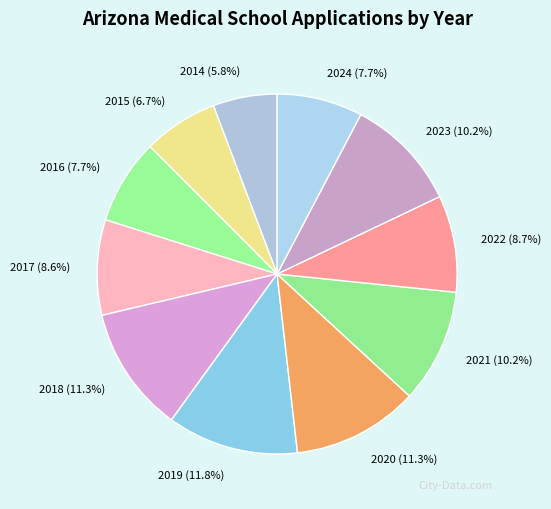

Is there any slice that represents more than half of the pie?

No